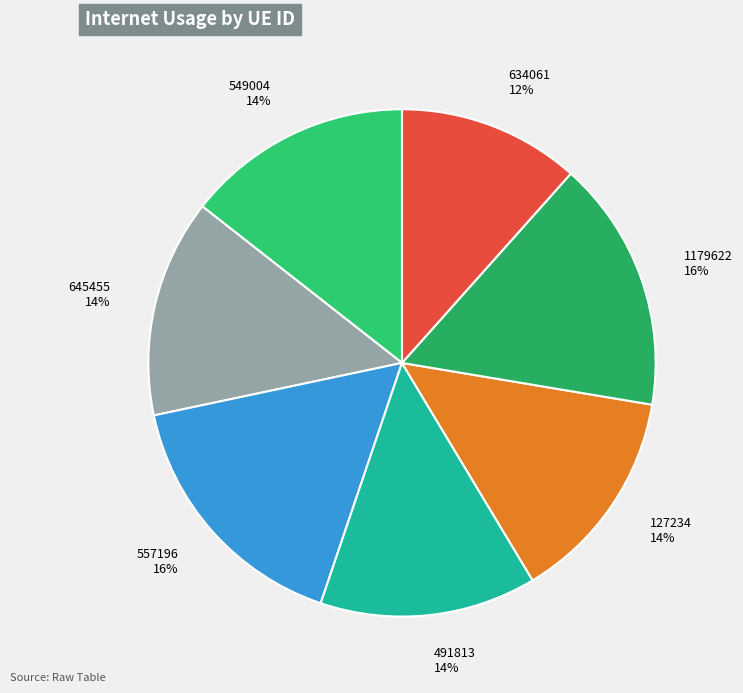

To the nearest percent, what percentage of the pie is 549004?

14%